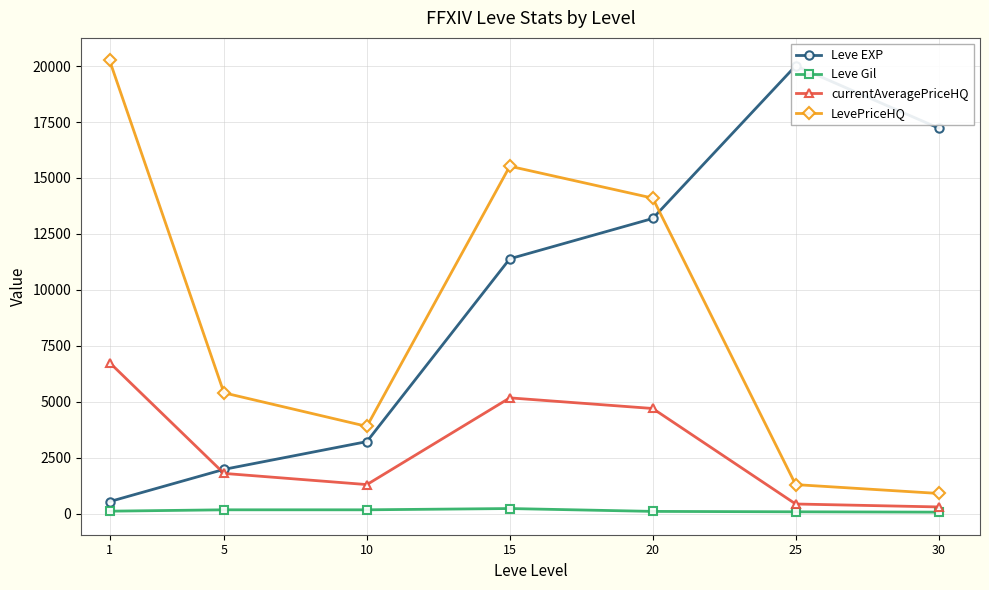

How many distinct data groups are displayed?

4